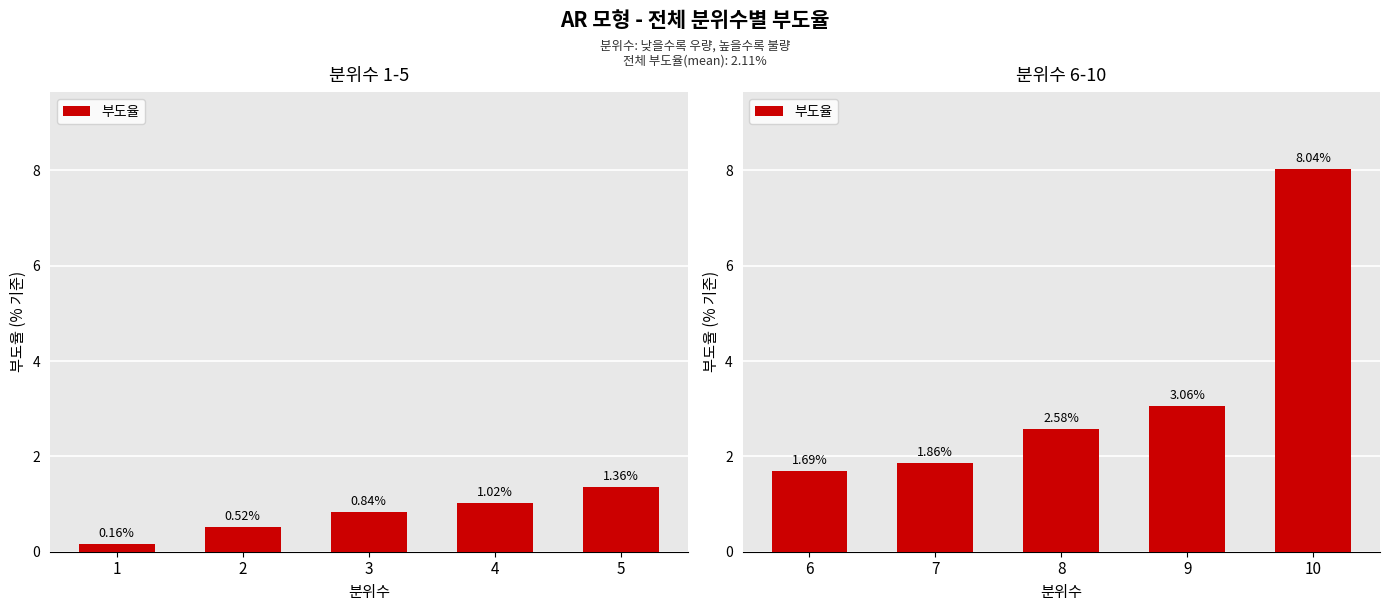

The value at 10 is 2.9. True or false?

False